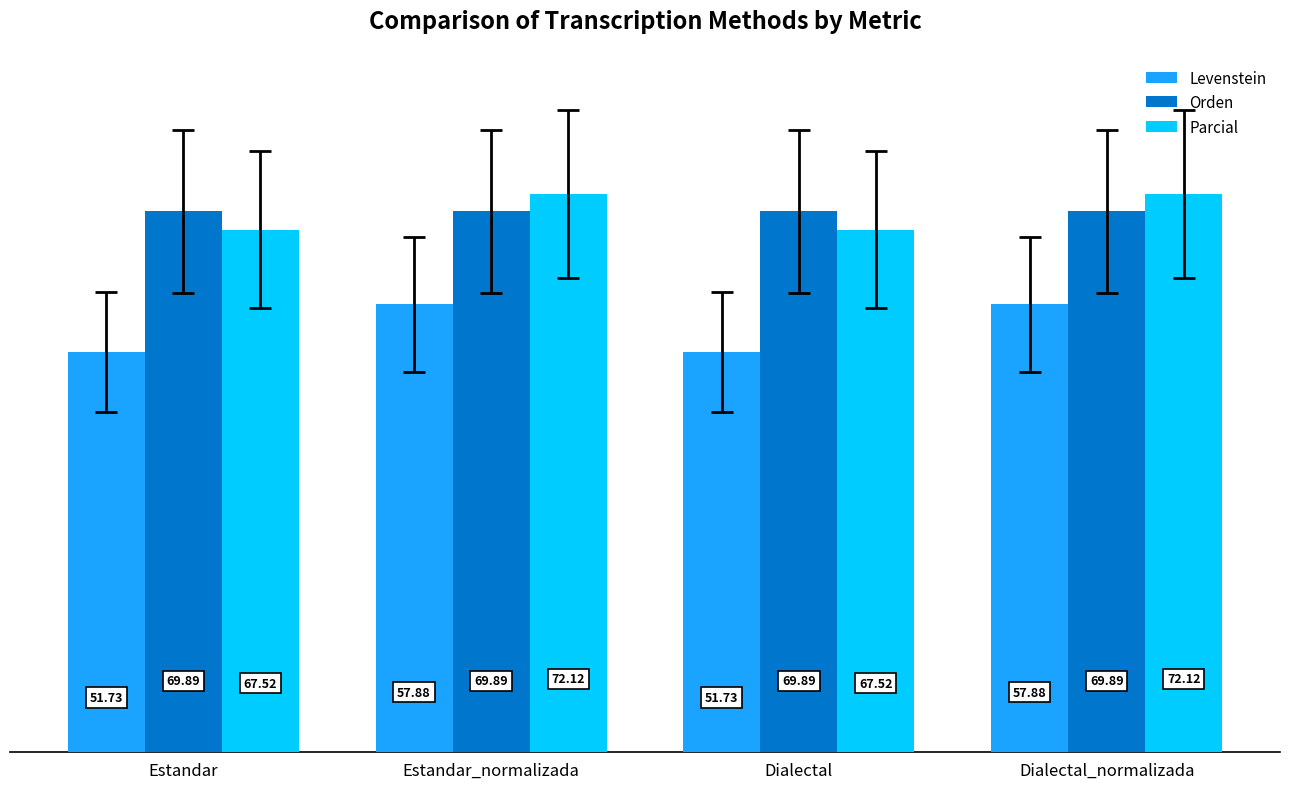

Which series has the widest spread of values?

Levenstein